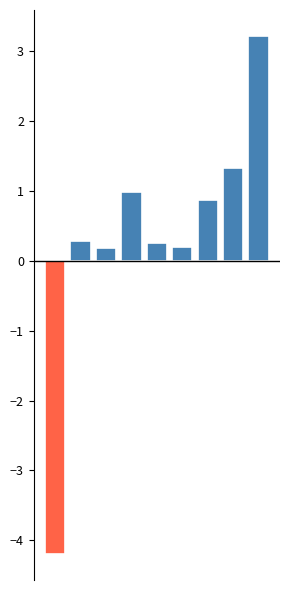

What is the difference between the second highest and second lowest values?

1.1